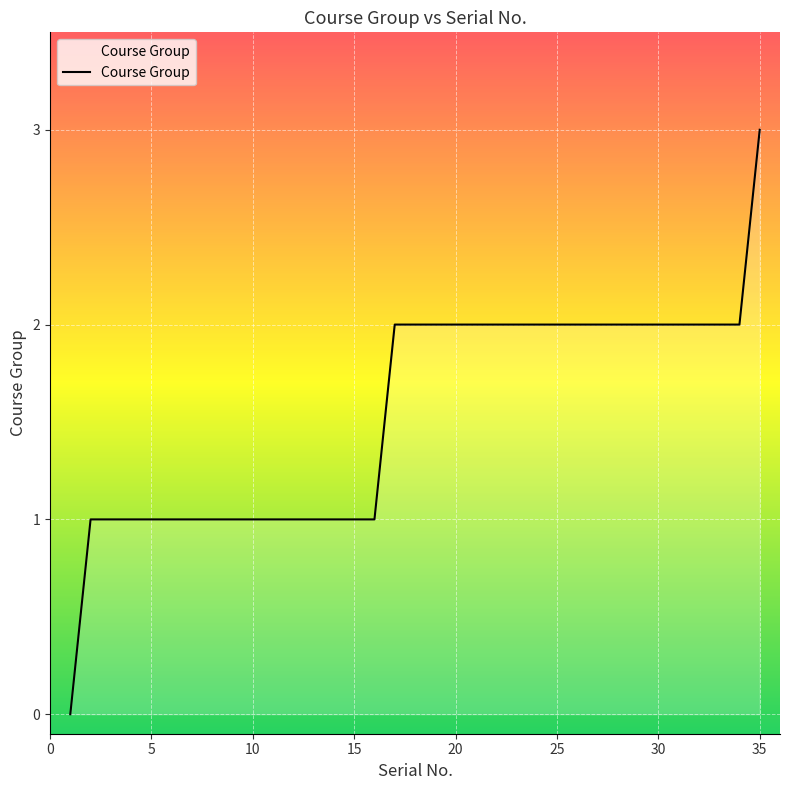

What is the difference between the maximum and minimum values?

3